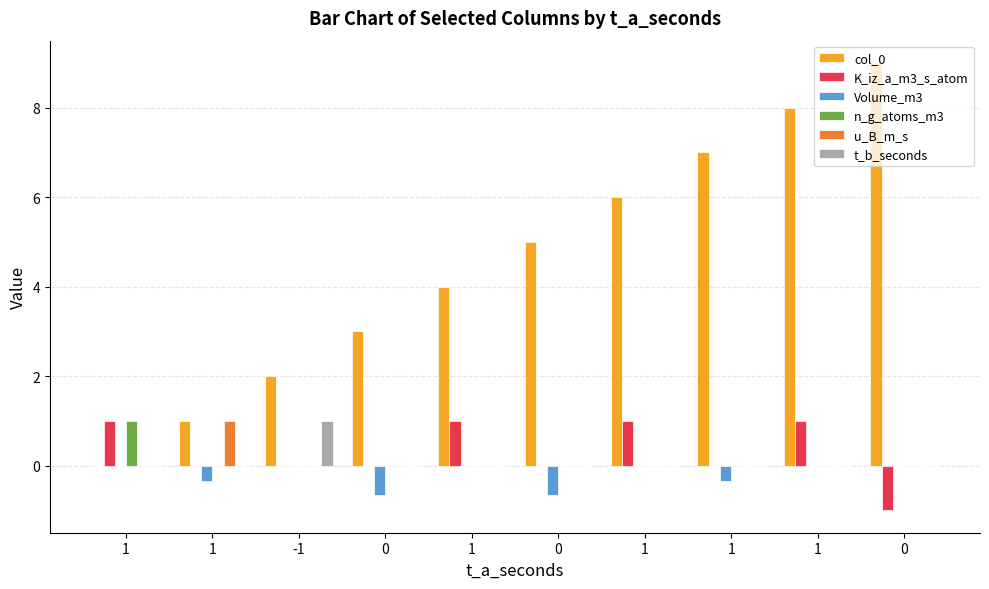

How many groups of bars are there?

10